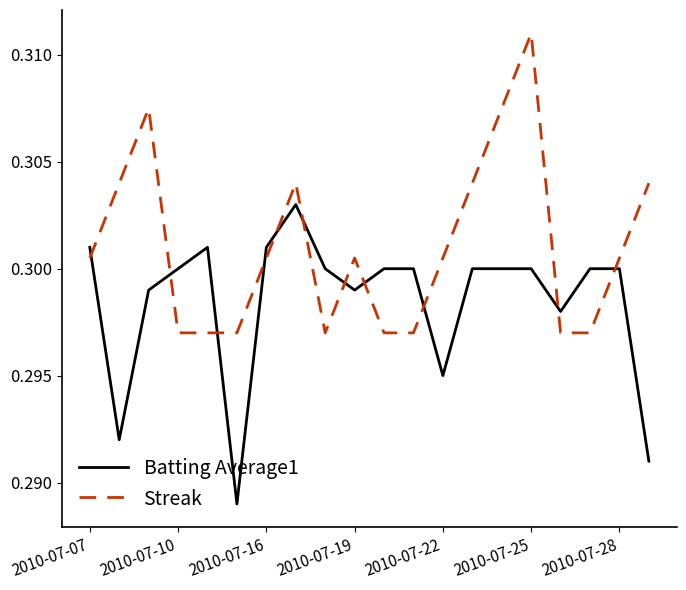

How many intersections are there between Batting Average1 and Streak?

11